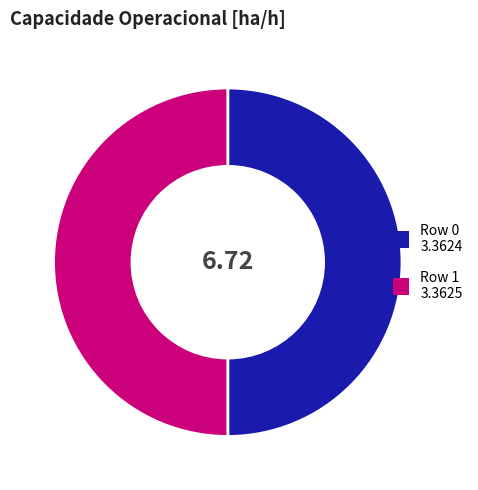

Is it true that Row 1 is 44% of the pie?

False